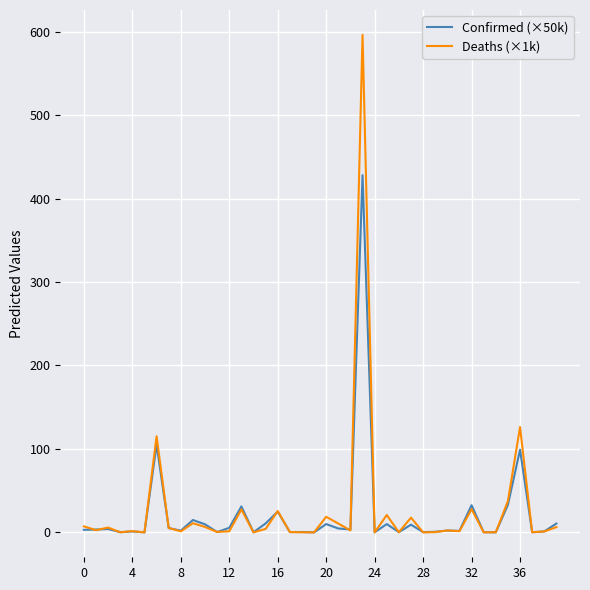

What is the maximum value shown in the chart?

596.1